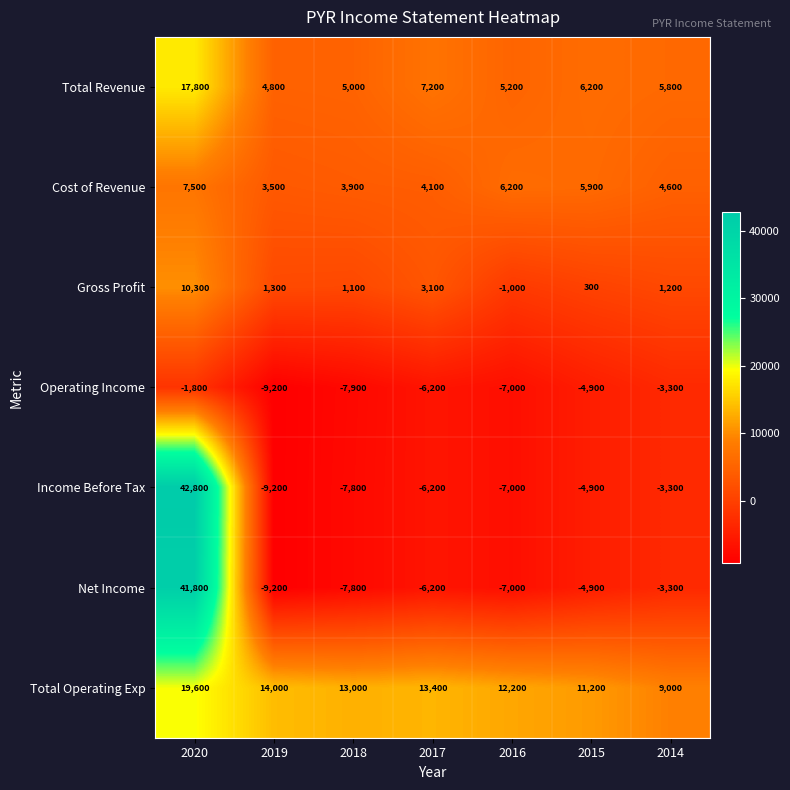

Rank the series at 2020 from highest to lowest value.

Income Before Tax, Net Income, Total Operating Exp, Total Revenue, Gross Profit, Cost of Revenue, Operating Income